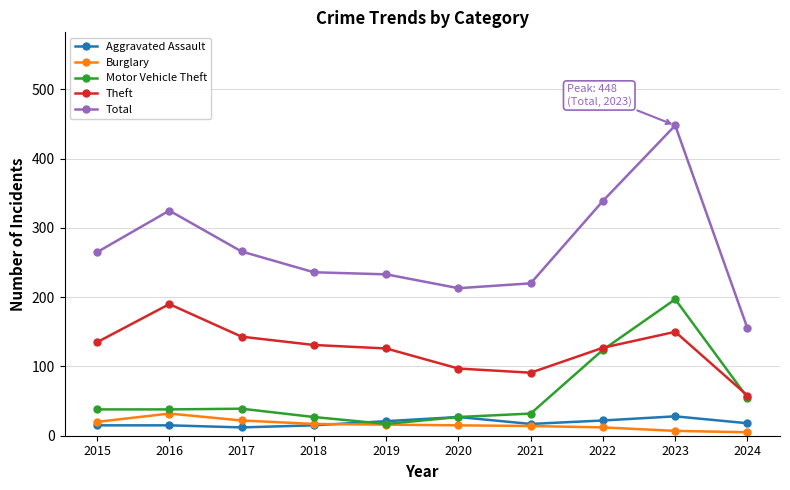

Where does the Aggravated Assault series first go above 18?

2019